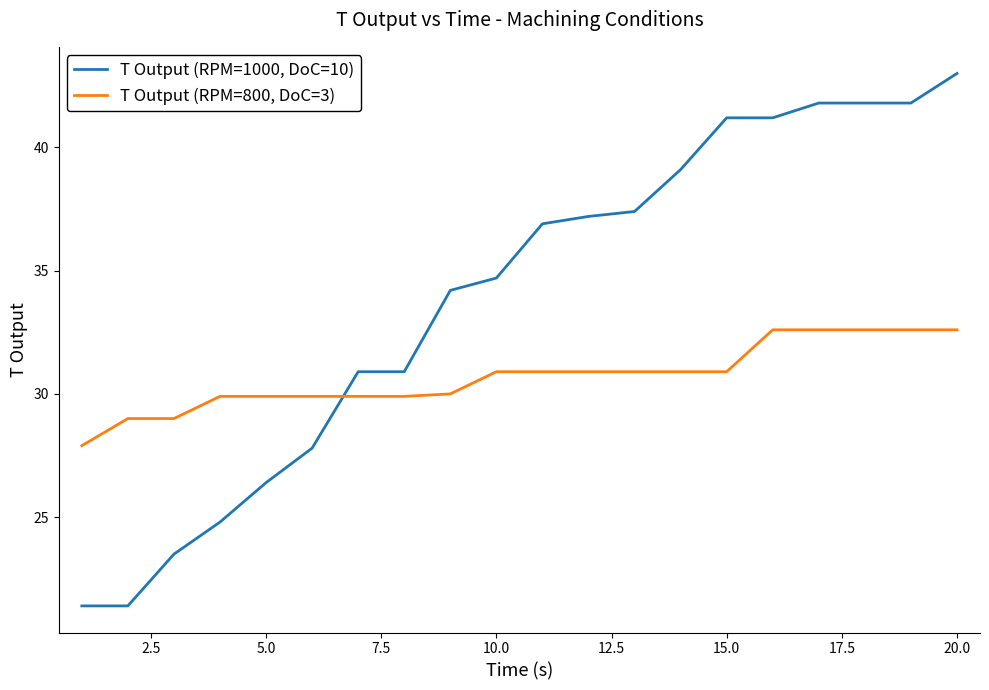

What is the sum of all T Output (RPM=800, DoC=3) values?

613.8